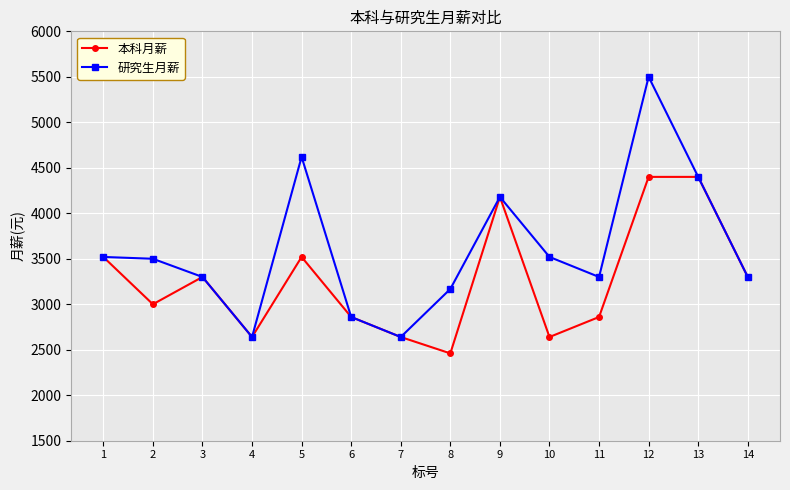

List the series in order of their overall mean, highest first.

研究生月薪, 本科月薪